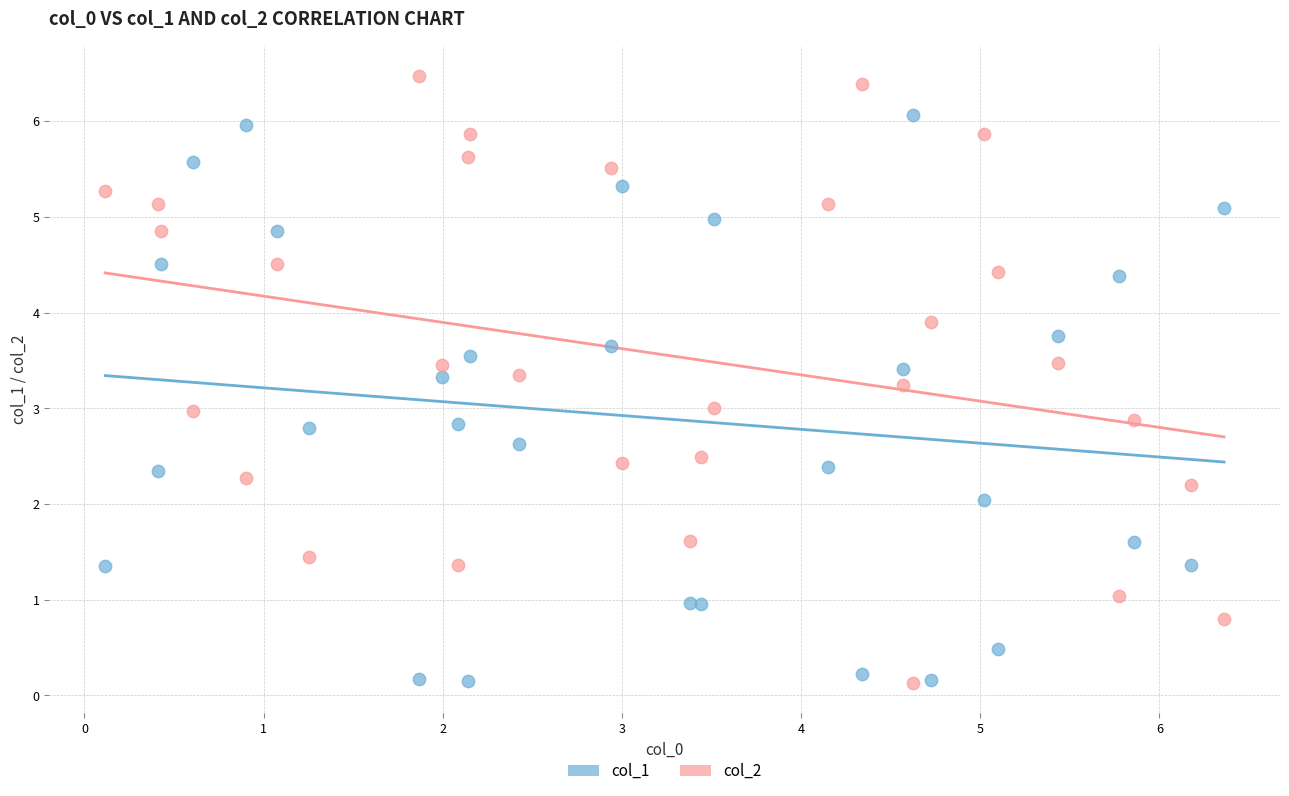

Which series reaches the maximum Y coordinate?

col_2